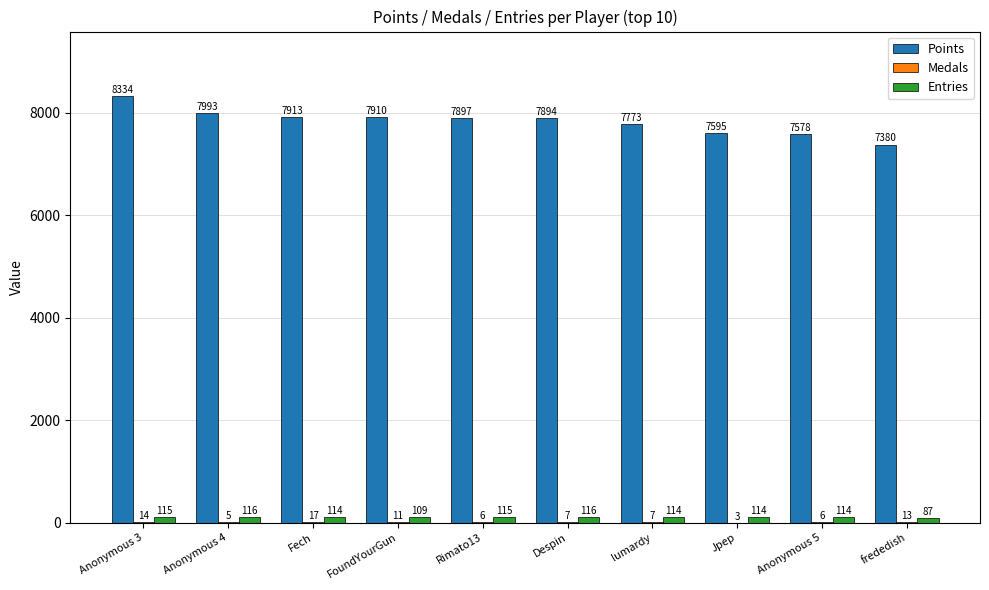

Are the bars horizontal?

No